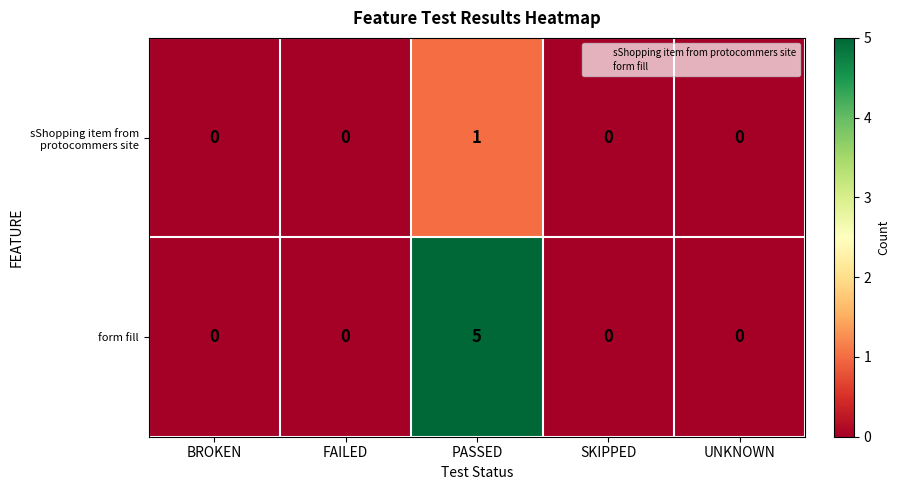

List the series in order of their peak value, highest first.

form fill, sShopping item from protocommers site